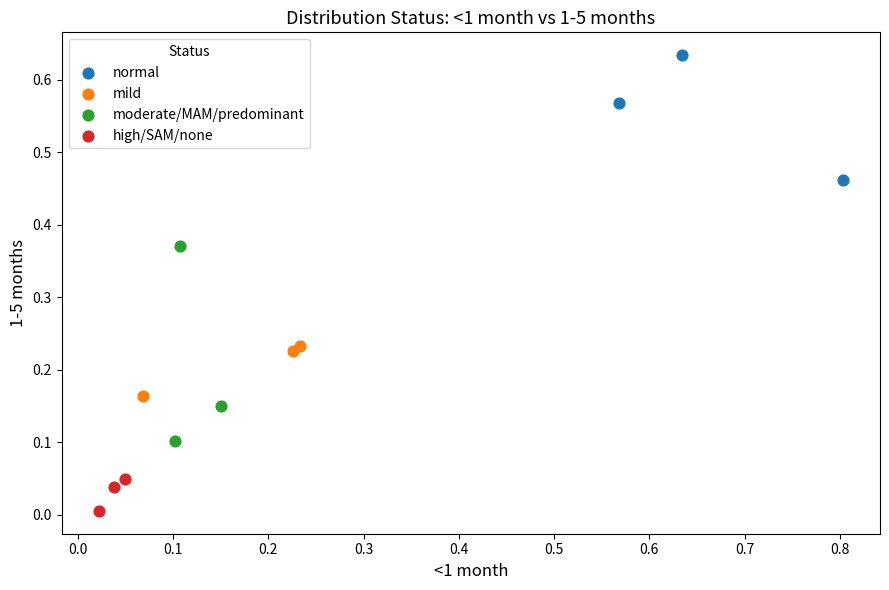

What are all the series names shown in the legend?

normal, mild, moderate/MAM/predominant, high/SAM/none